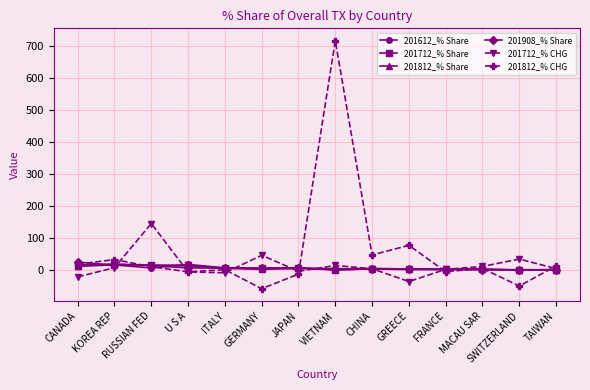

What is the lowest value of the 201812_% CHG series?

-57.9